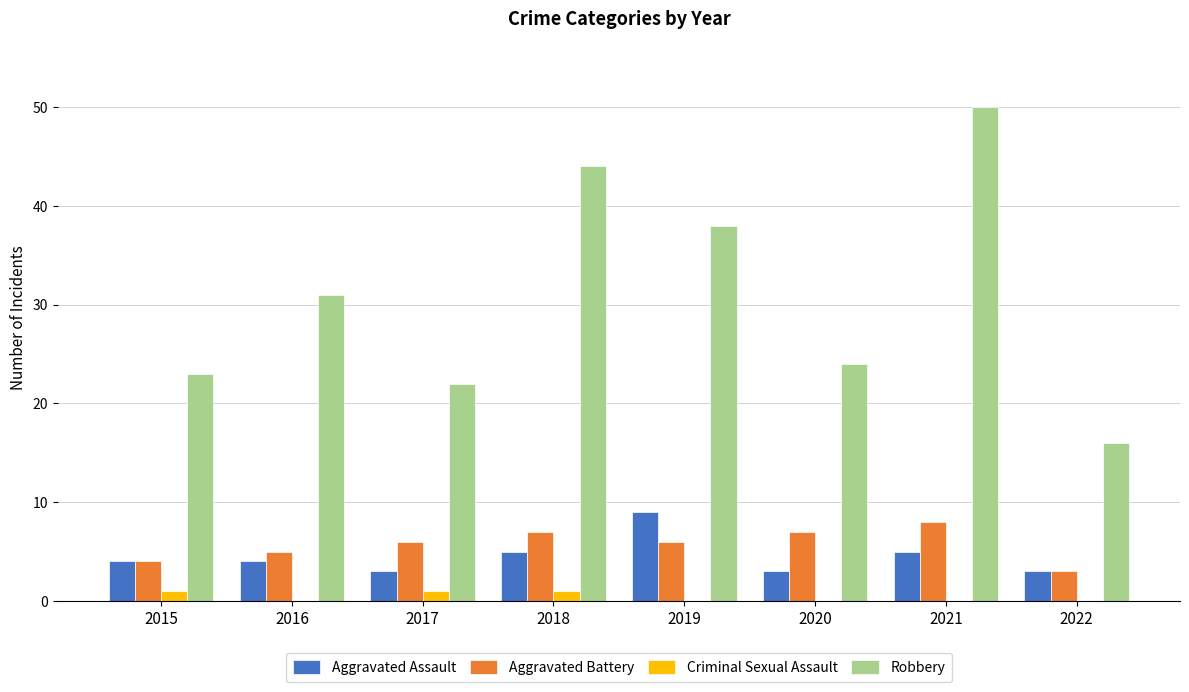

How many groups of bars are there?

8